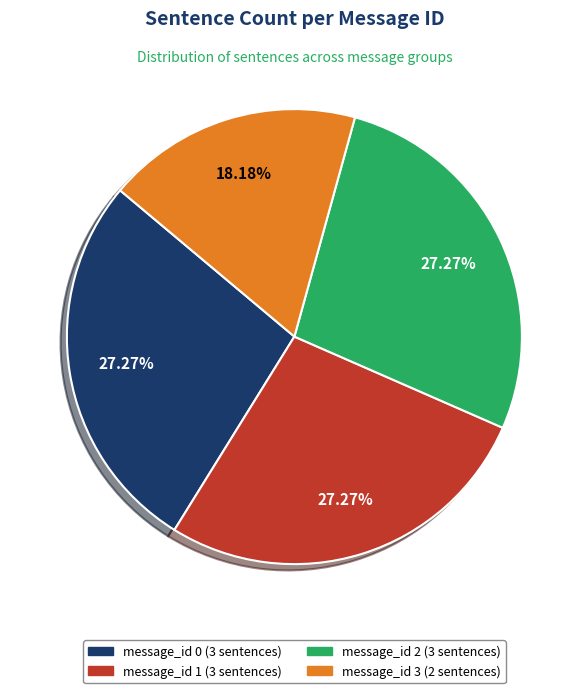

What is the ratio of the value at message_id 2 to the value at message_id 3?

1.5